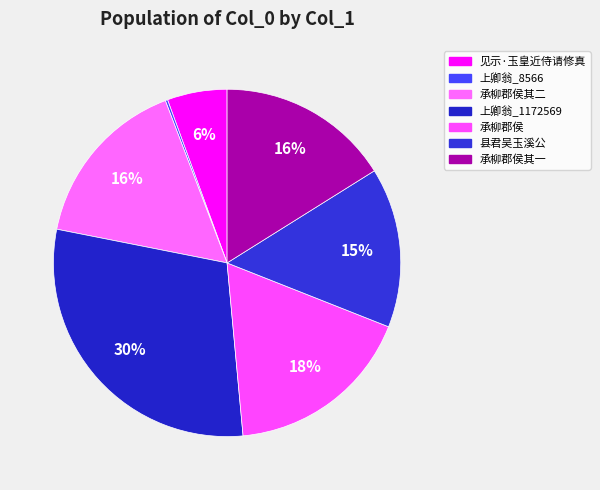

How many slices are in this pie chart?

7